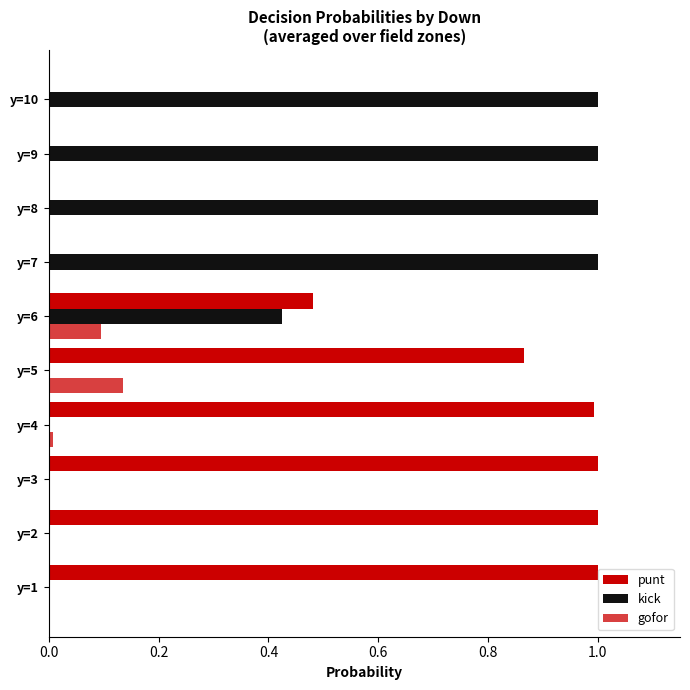

Which series has the widest spread of values?

punt